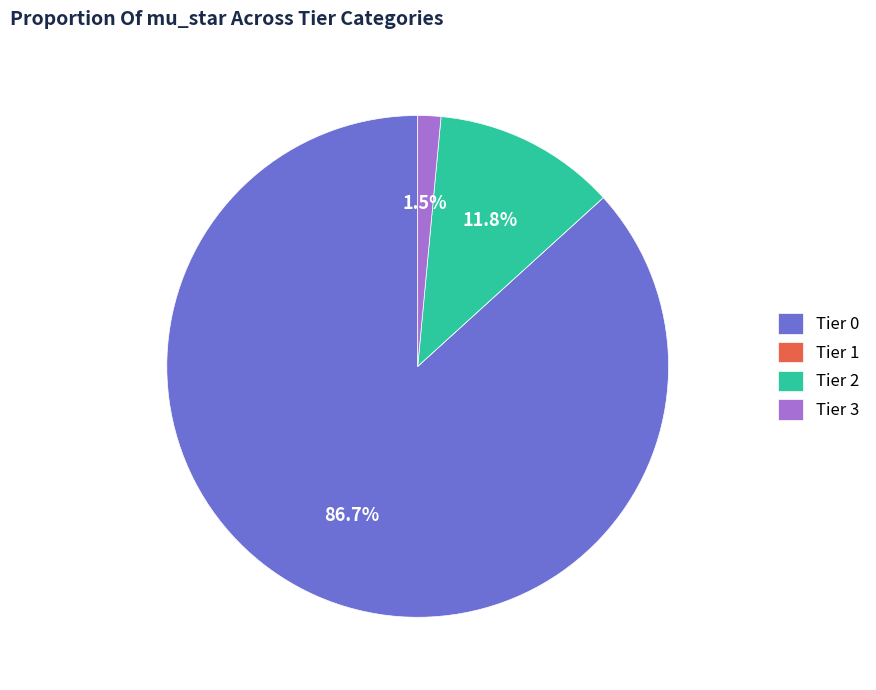

Combined, what portion of the pie is Tier 3 and Tier 0?

88.2%